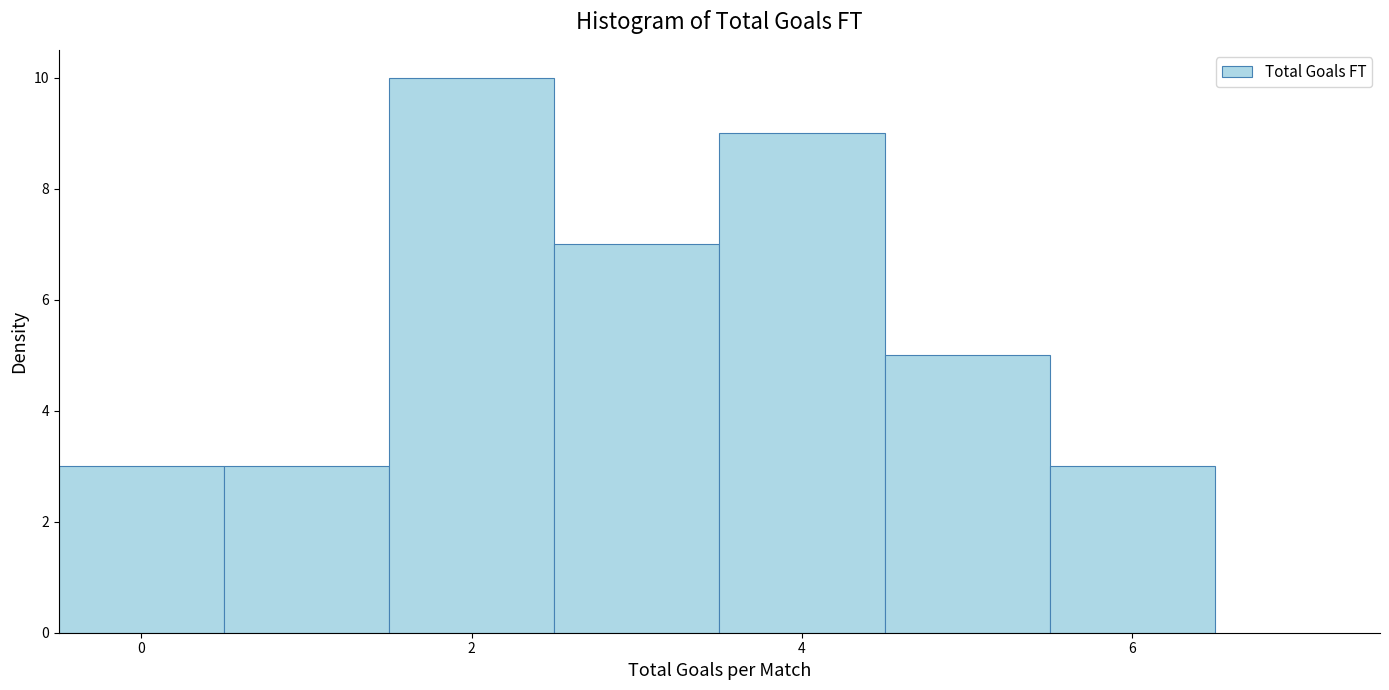

How tall is the bar that spans 5.5 to 6.5 on the x-axis? Neither the bar edges nor the heights are printed on the chart, so give them approximately, as read against the axes.

3